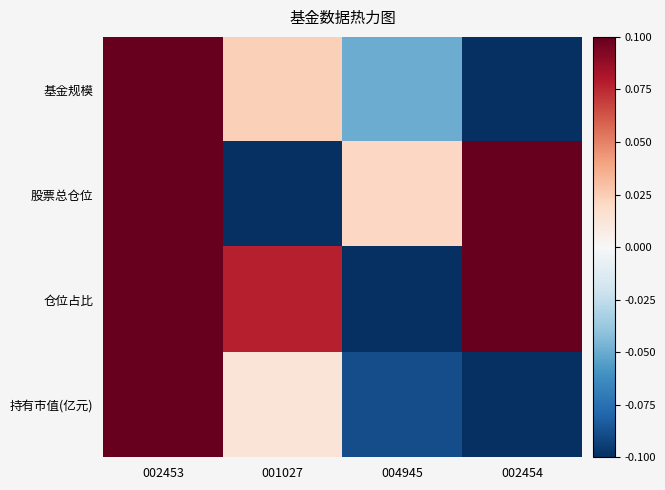

Reading left to right, what are all the values shown in this chart?

基金规模: 002453=0.1	001027=0.0	004945=-0.0	002454=-0.1
股票总仓位: 002453=0.1	001027=-0.1	004945=0.0	002454=0.1
仓位占比: 002453=0.1	001027=0.1	004945=-0.1	002454=0.1
持有市值(亿元): 002453=0.1	001027=0.0	004945=-0.1	002454=-0.1